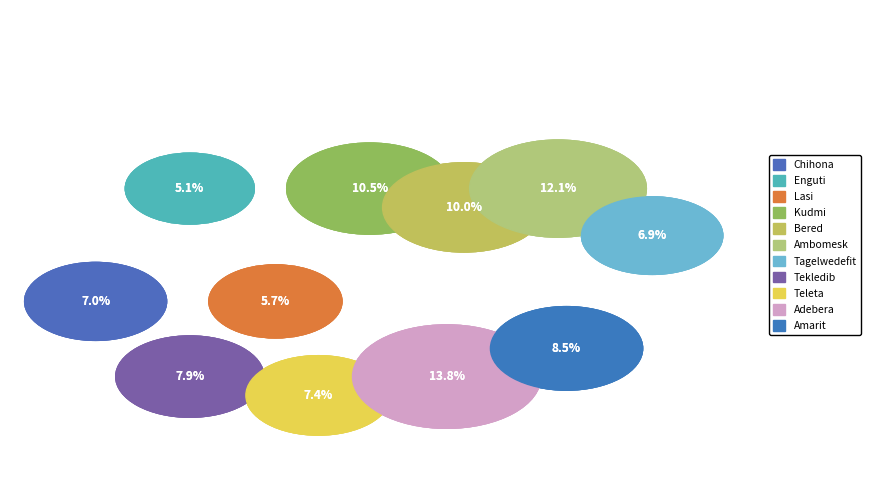

What percentage is the 7 slice, to the nearest percent?

7%